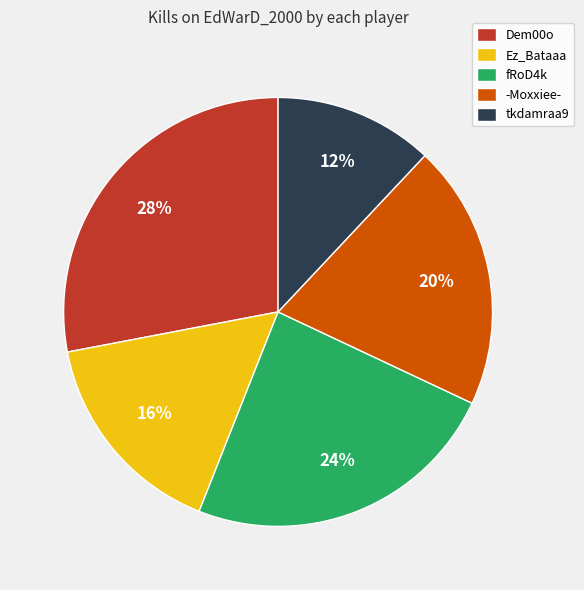

What is the smallest slice in the pie chart?

tkdamraa9